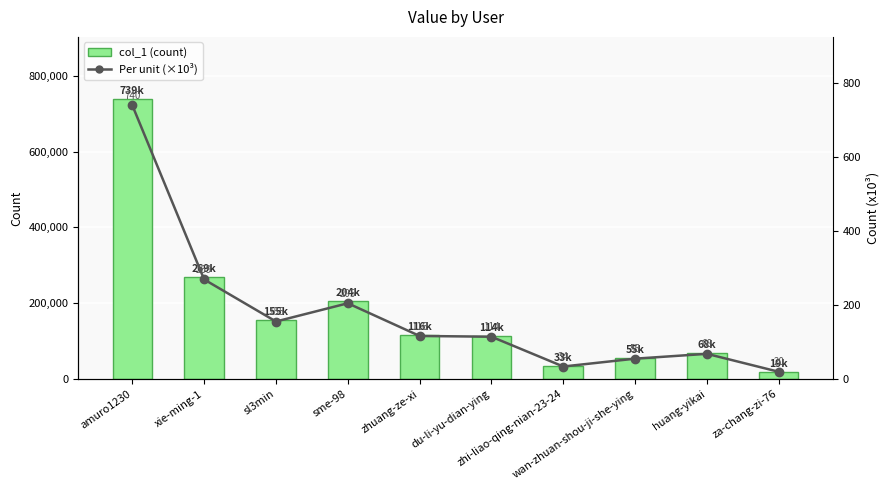

Reading right to left, extract all data points from this chart.

col_1 (count): za-chang-zi-76=19673.0	huang-yikai=68169.0	wan-zhuan-shou-ji-she-ying=55085.0	zhi-liao-qing-nian-23-24=33898.0	du-li-yu-dian-ying=114413.0	zhuang-ze-xi=116431.0	sme-98=204757.0	sl3min=155474.0	xie-ming-1=269061.0	amuro1230=739519.0
Per unit (×10³): za-chang-zi-76=19.7	huang-yikai=68.2	wan-zhuan-shou-ji-she-ying=55.1	zhi-liao-qing-nian-23-24=33.9	du-li-yu-dian-ying=114.4	zhuang-ze-xi=116.4	sme-98=204.8	sl3min=155.5	xie-ming-1=269.1	amuro1230=739.5